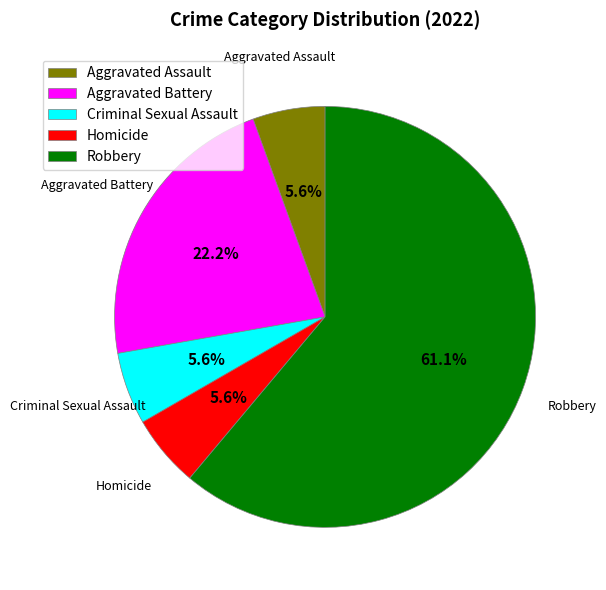

True or false: Aggravated Battery accounts for 22% of the total.

True